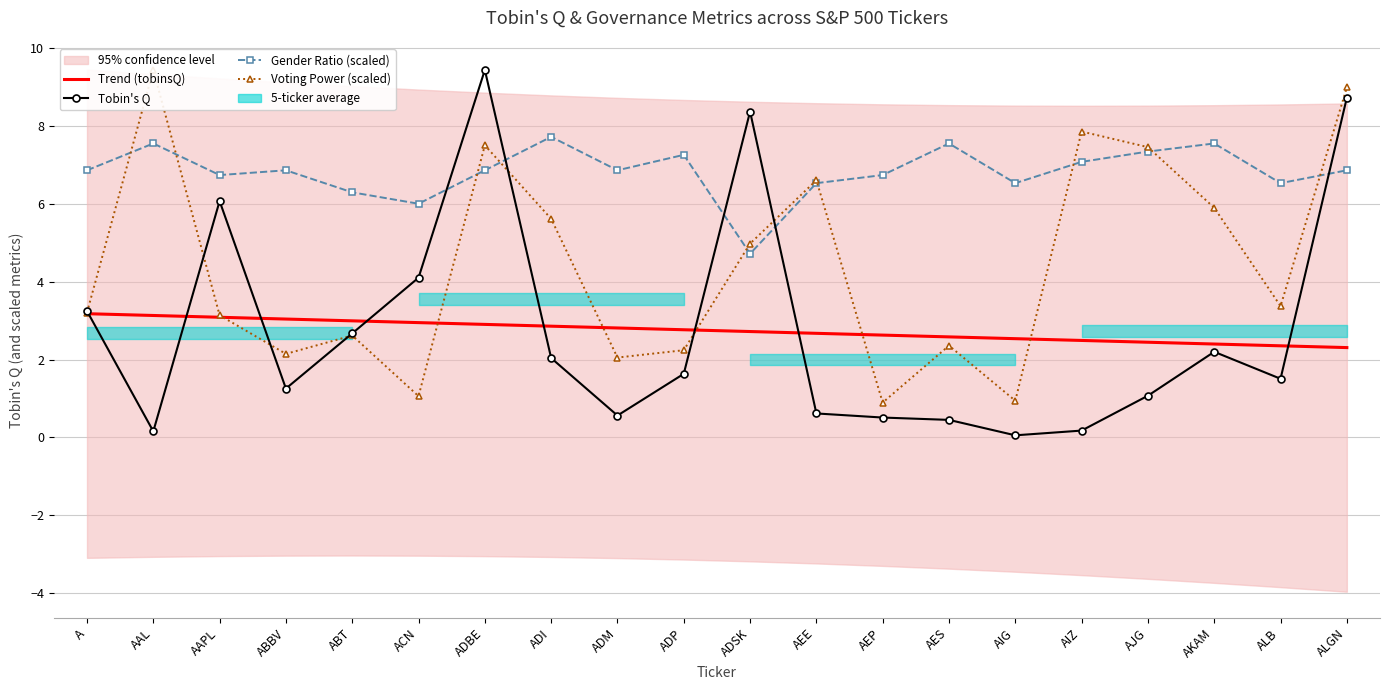

Between AAL and AIG, which series saw the biggest shift?

Voting Power (scaled)